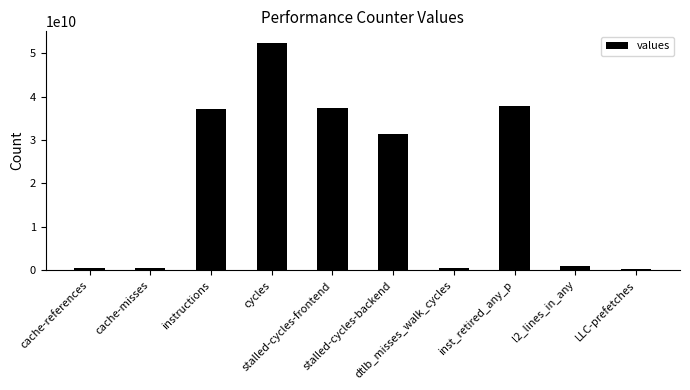

What position from the left is cache-references?

1